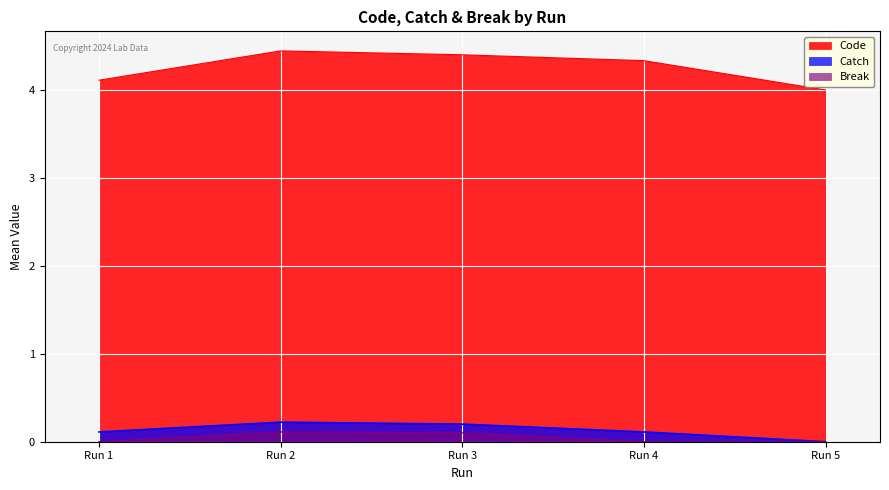

The Code series shows 6.6 at Run 3. True or false?

False